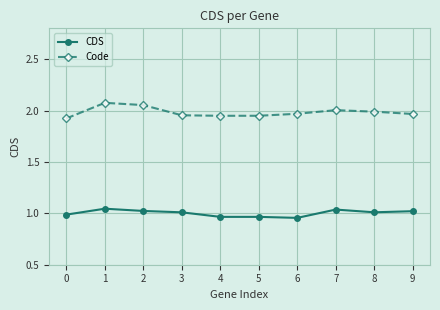

True or false: CDS and Code cross at least once.

False